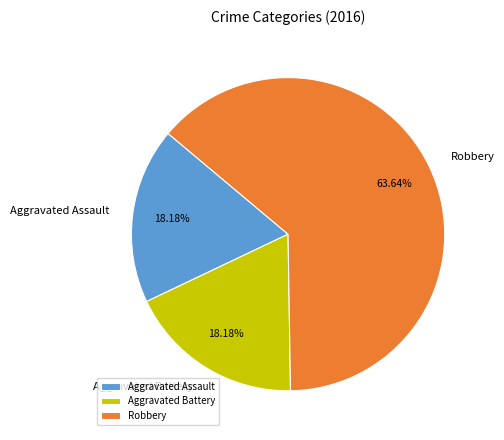

Which category has the biggest portion of the pie?

Robbery